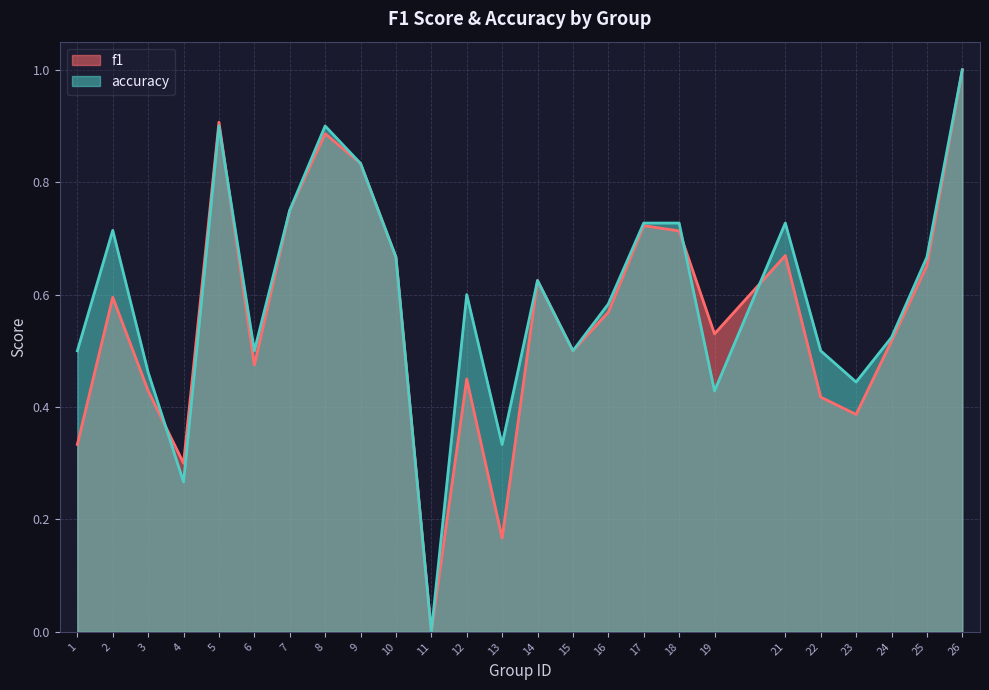

How many values in the f1 series exceed 0?

24